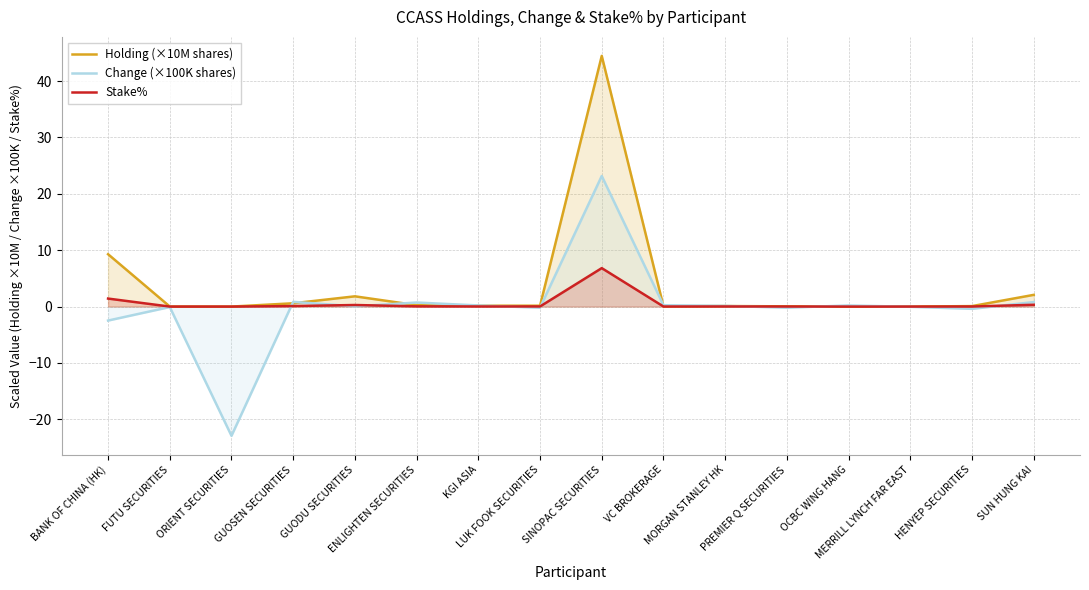

How many lines are shown in the chart?

3